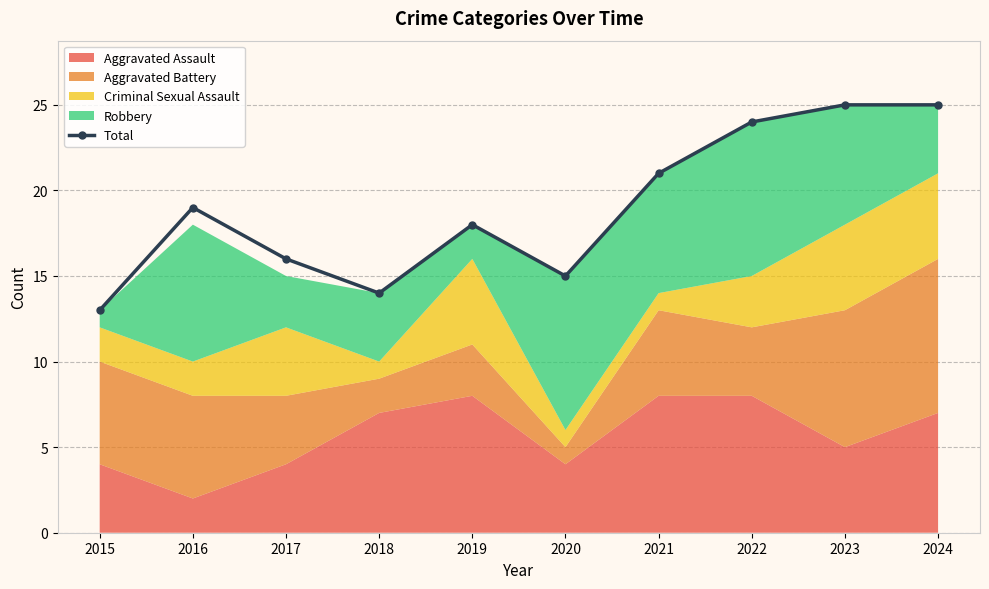

What is the value of the 9th point from the left?

25